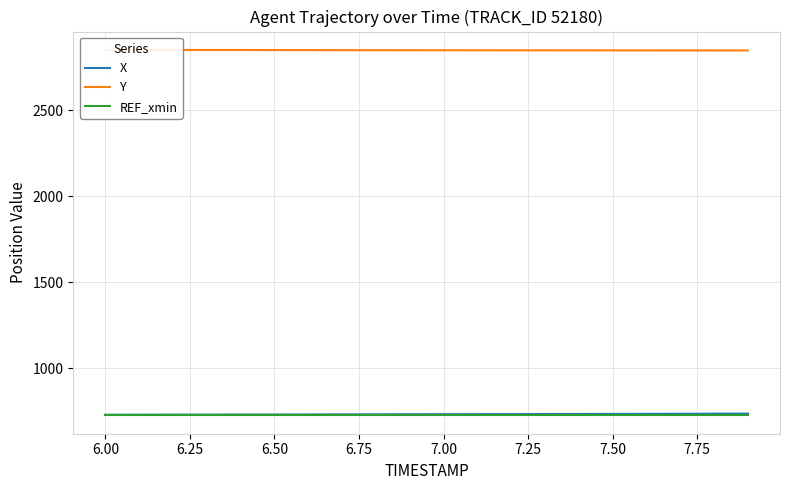

What is the spread (max minus min) of values at 7.50?

2124.7